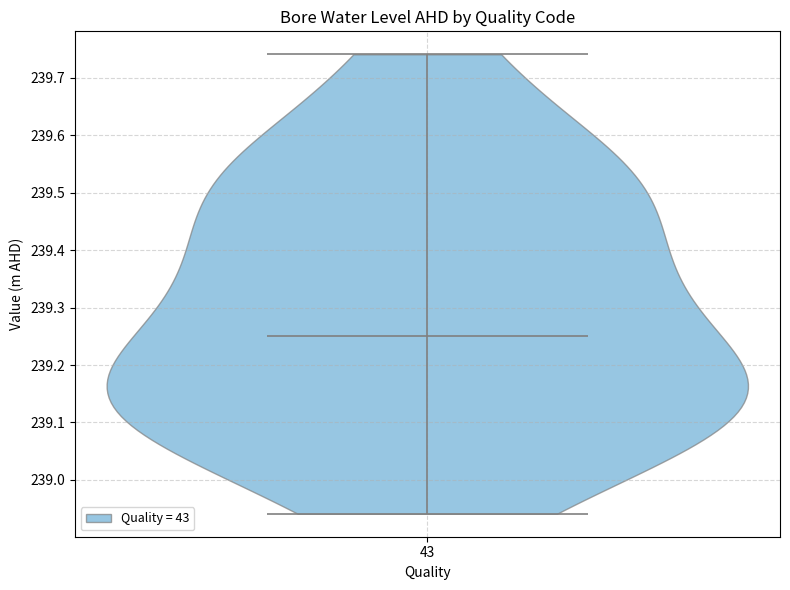

Read this violin plot against the y-axis: where its median line is, and the lowest and highest points the violin reaches. The values are not printed on the chart, so give them approximately, as read against the axis.

median line 239.25, lowest point 238.94, highest point 239.74